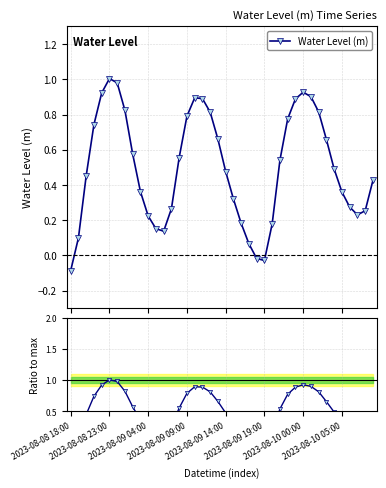

How many interior local peaks does the Water Level (m) series have?

3